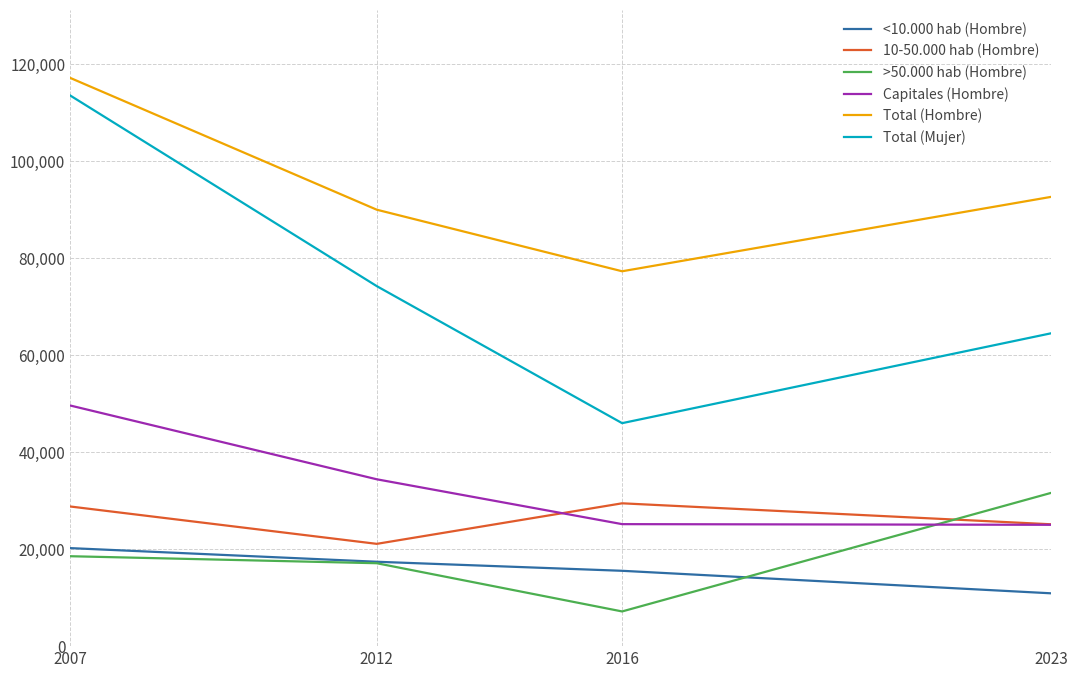

The value of <10.000 hab (Hombre) at 2023 is 5370. True or false?

False